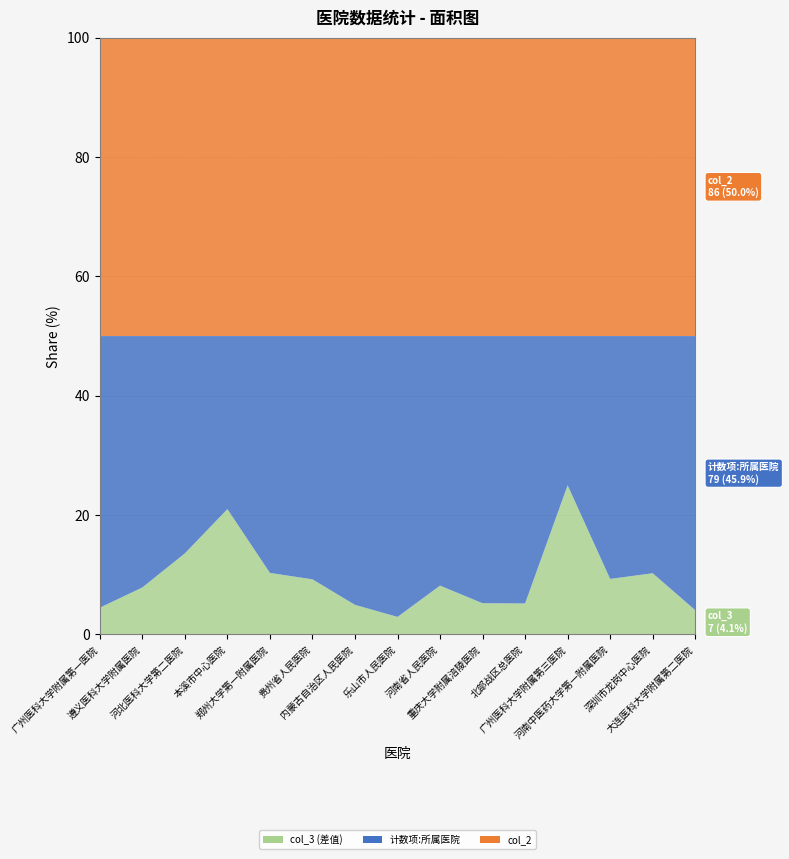

Reading left to right, what are all the values shown in this chart?

计数项:所属医院: 355	182	67	29	77	75	109	176	46	77	69	8	35	31	79
col_2: 390	216	92	50	97	92	121	187	55	86	77	16	43	39	86
col_3: 35	34	25	21	20	17	12	11	9	9	8	8	8	8	7